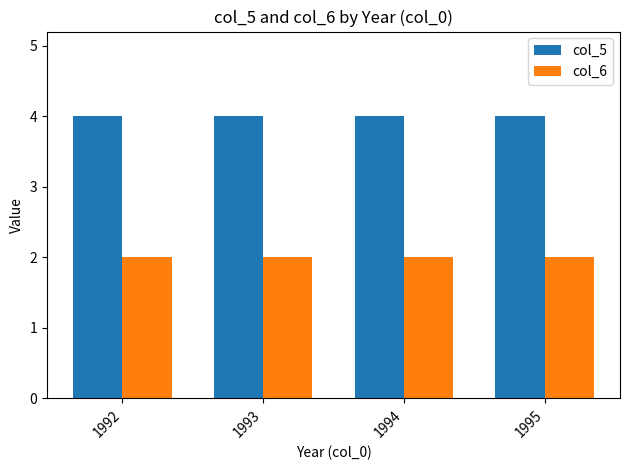

The col_5 series shows 4 at 1992. True or false?

True